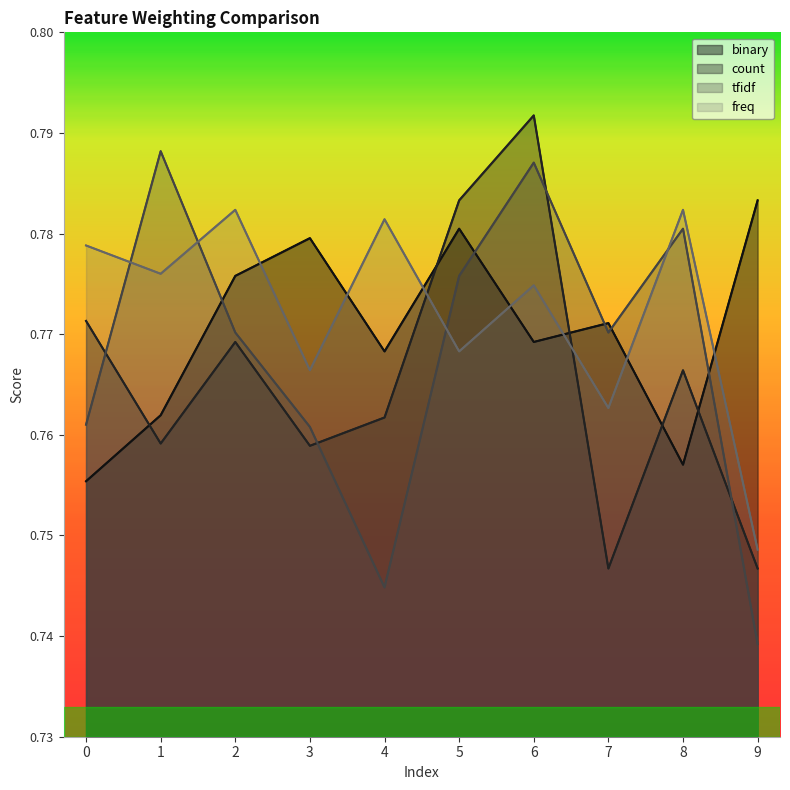

Where do binary and count first cross each other?

0 and 1